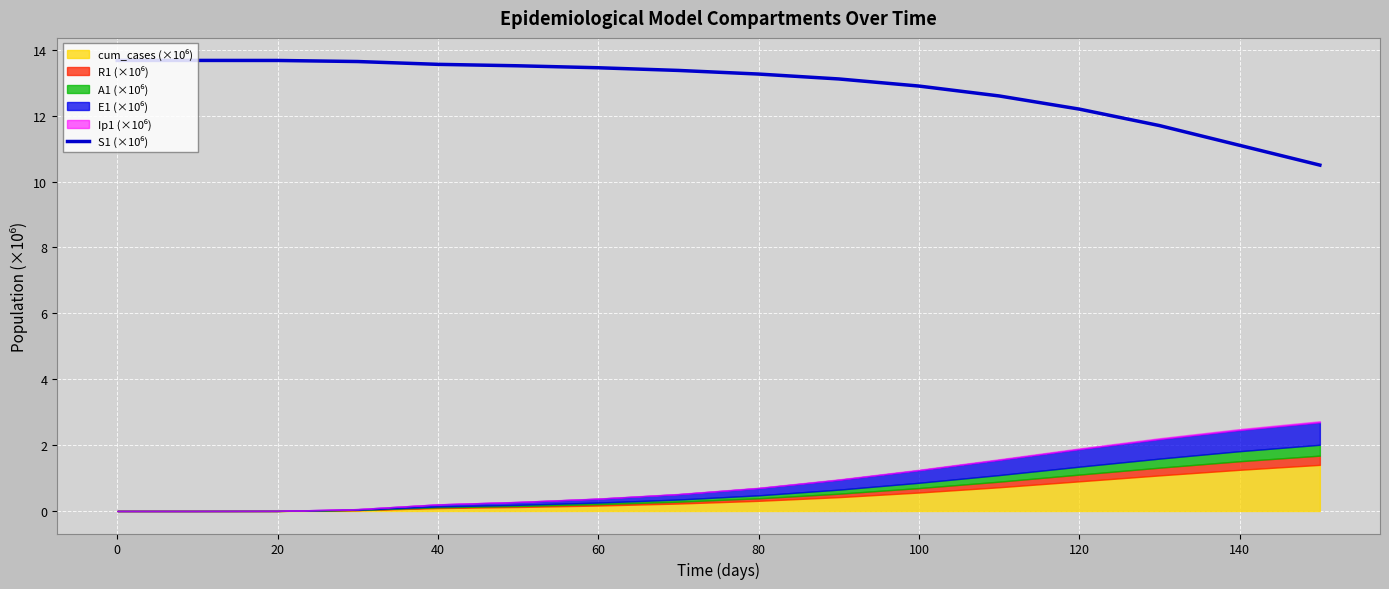

What is the ratio of the value at 0 to the value at 20?

1.0